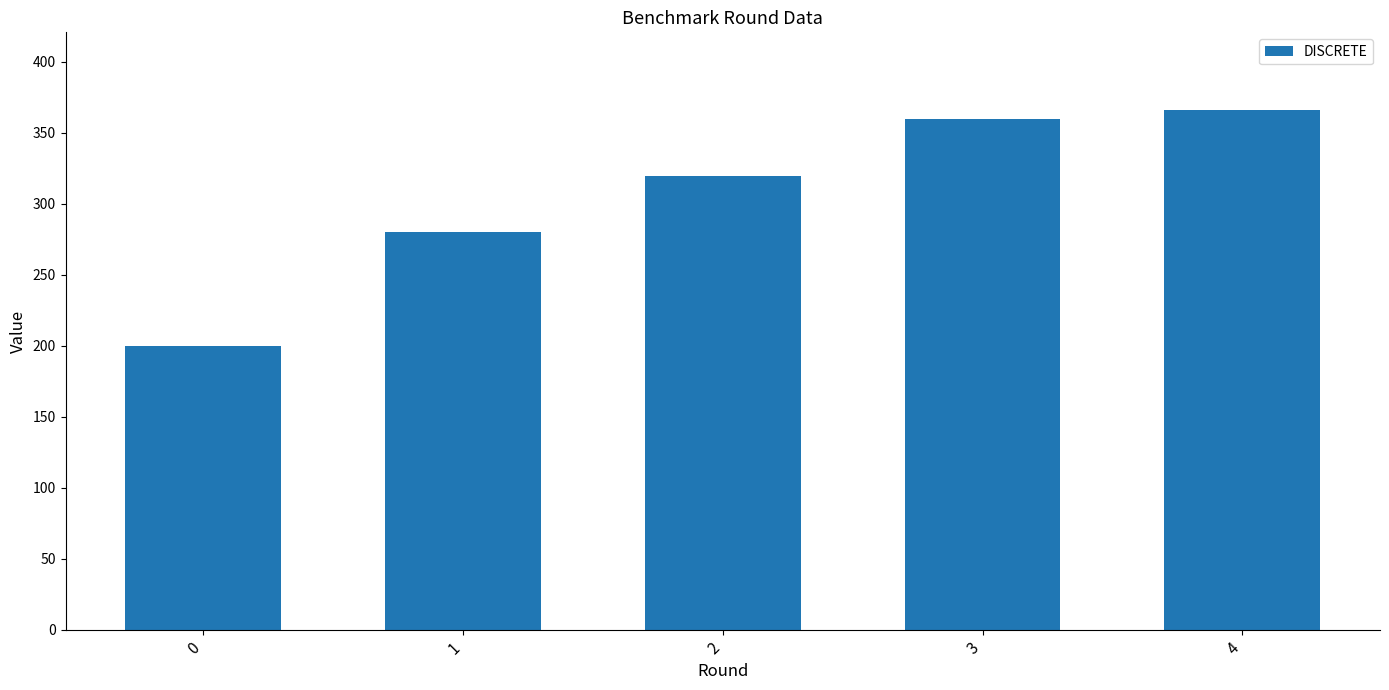

Are the bars grouped side by side (vs. stacked)?

No